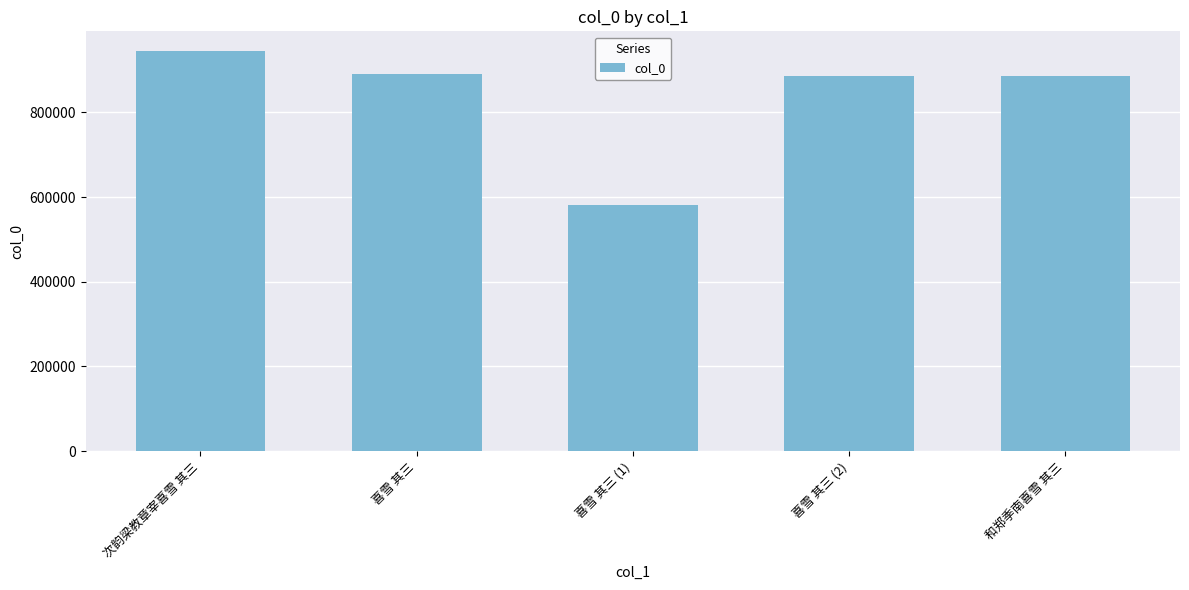

What is the maximum value shown in the chart?

943864